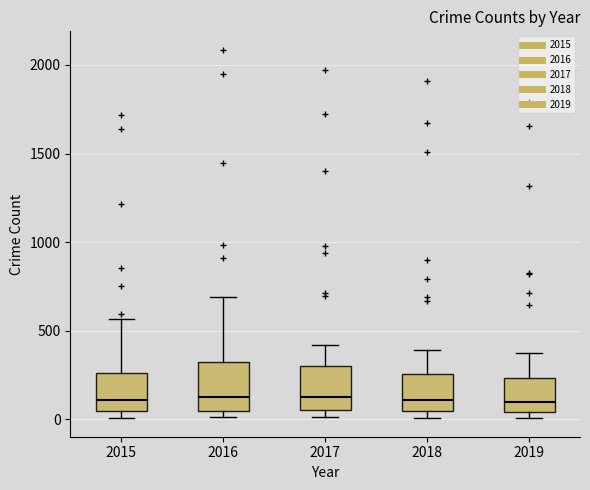

Reading left to right, read every box against the y-axis: the position of its median line, the range the box covers, and the ends of its whiskers. The values are not printed on the chart, so give them approximately, as read against the axis.

2015: median 100, box 50 to 250, whiskers 0 to 550
2016: median 150, box 50 to 300, whiskers 0 to 700
2017: median 100, box 50 to 300, whiskers 0 to 400
2018: median 100, box 50 to 250, whiskers 0 to 400
2019: median 100, box 50 to 250, whiskers 0 to 400